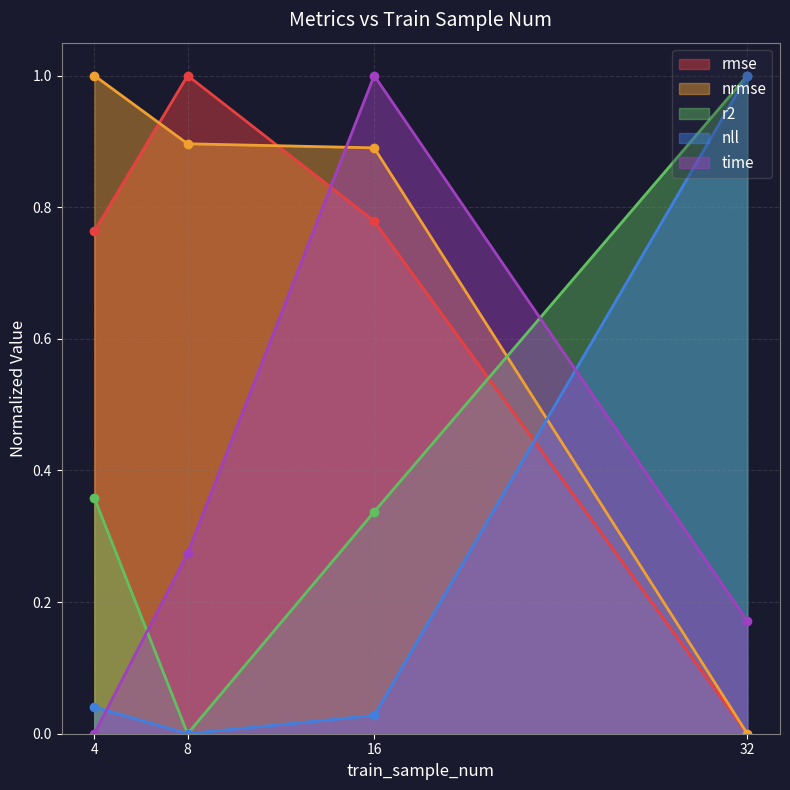

How many values in r2 are above zero?

3